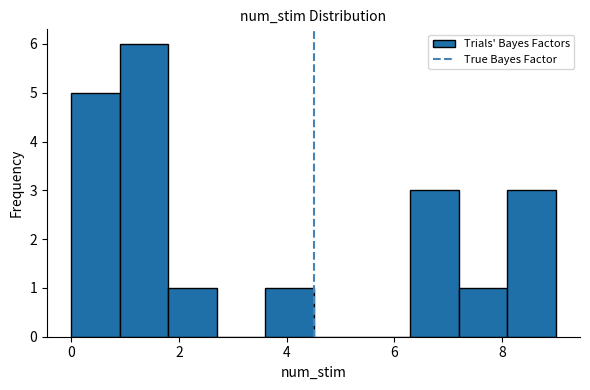

How tall is the bar that spans 0.0 to 0.9 on the x-axis? Neither the bar edges nor the heights are printed on the chart, so give them approximately, as read against the axes.

5